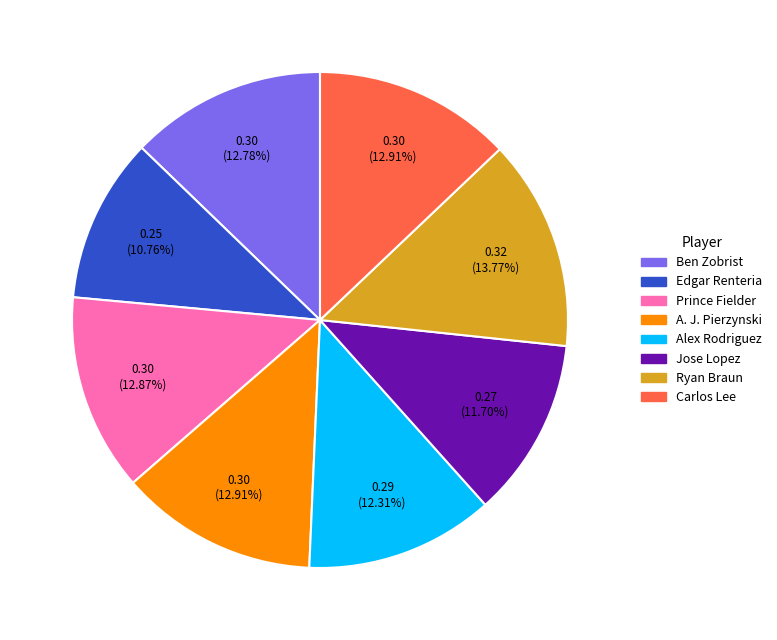

Count the number of slices in the pie.

8